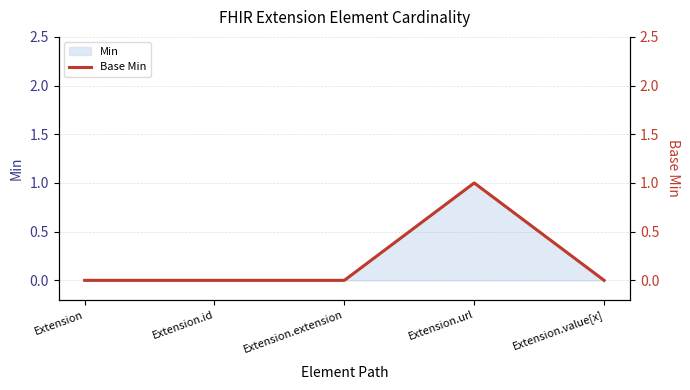

What is the approximate value at Extension.url?

1